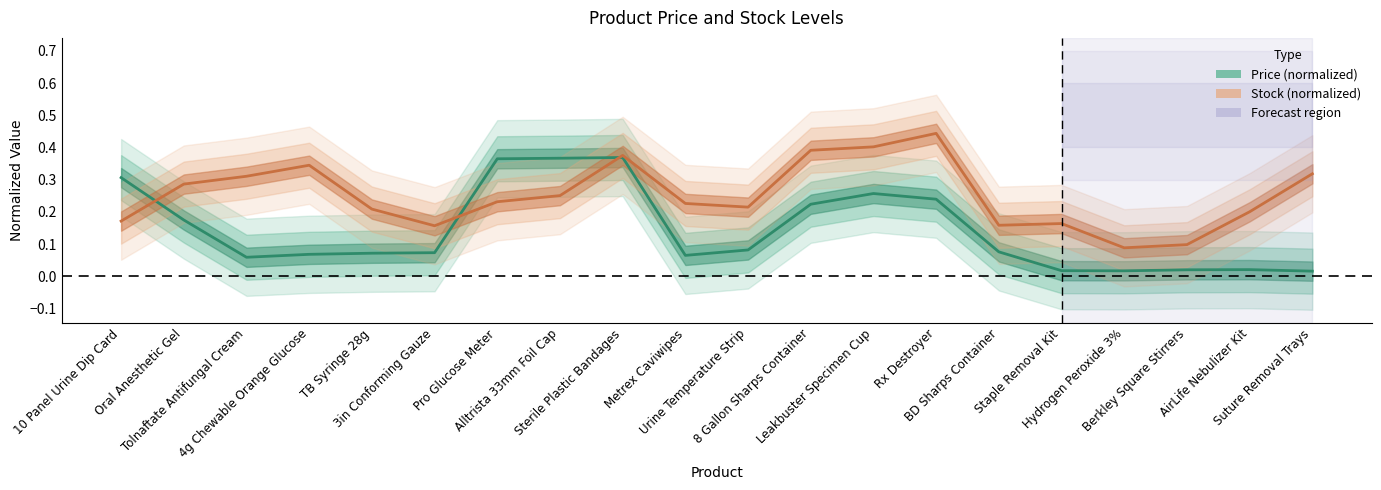

How many interior local peaks does the Price (normalized) series have?

3